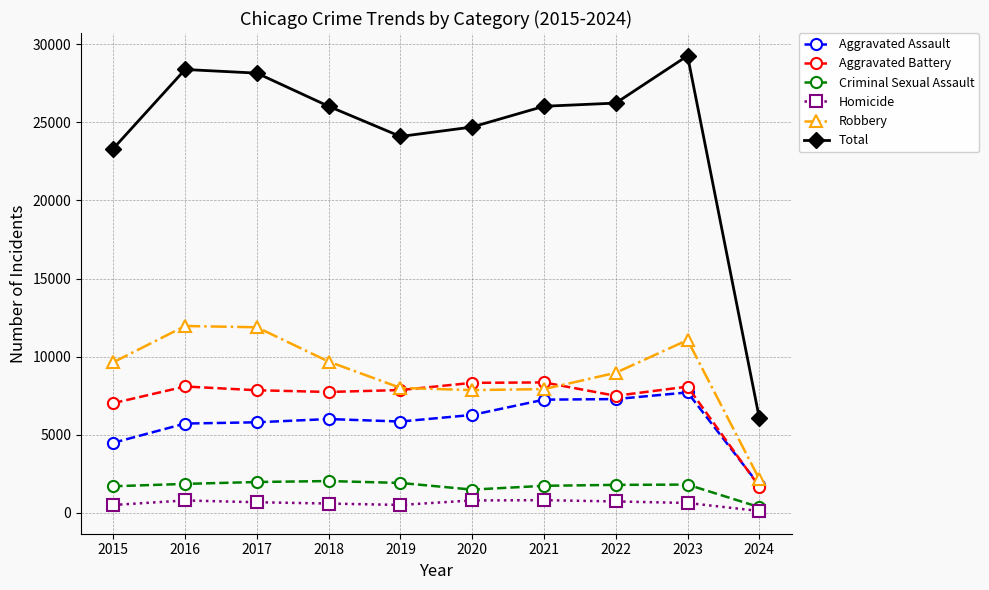

The Total series shows 2378 at 2024. True or false?

False